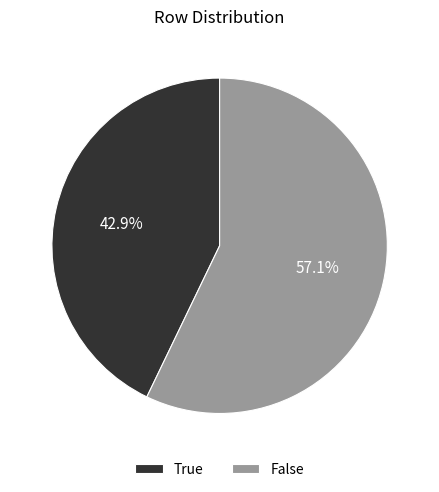

What is the largest slice in the pie chart?

False